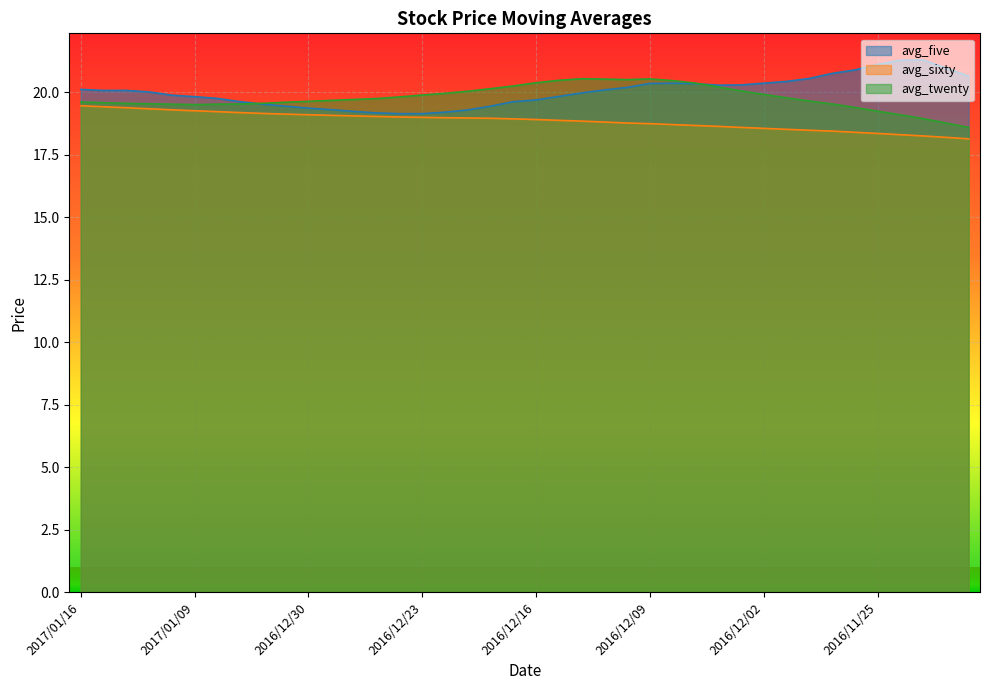

True or false: avg_twenty and avg_sixty cross at least once.

False